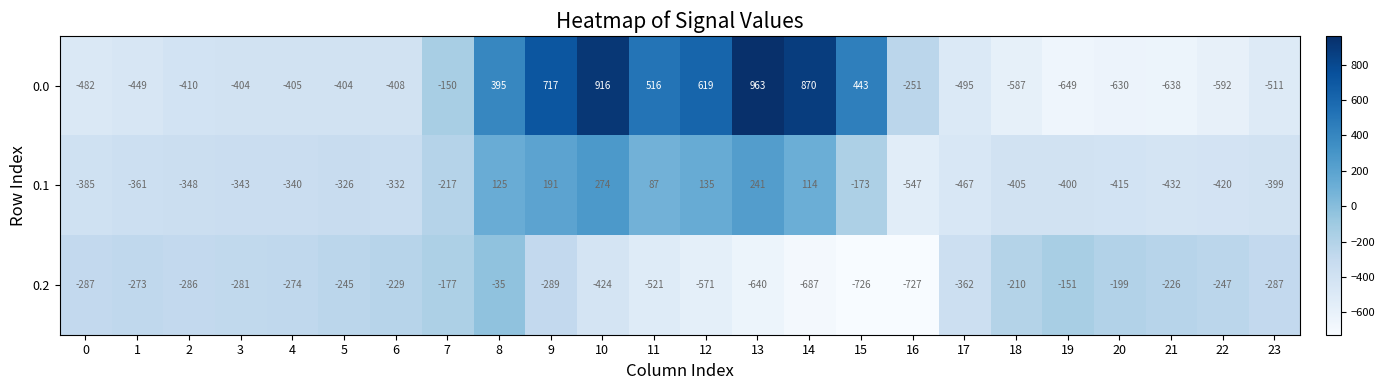

What is the lowest value of the 0.0 series?

-649